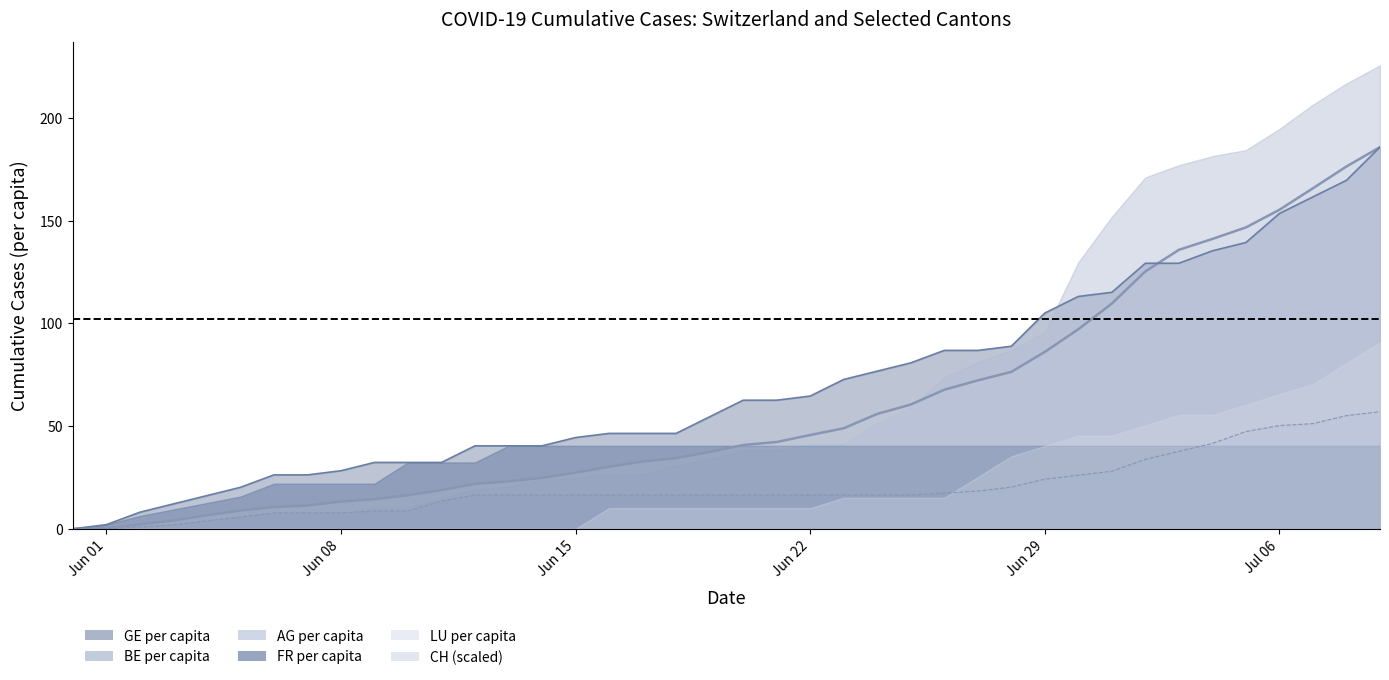

What is the greatest value displayed?

225.6